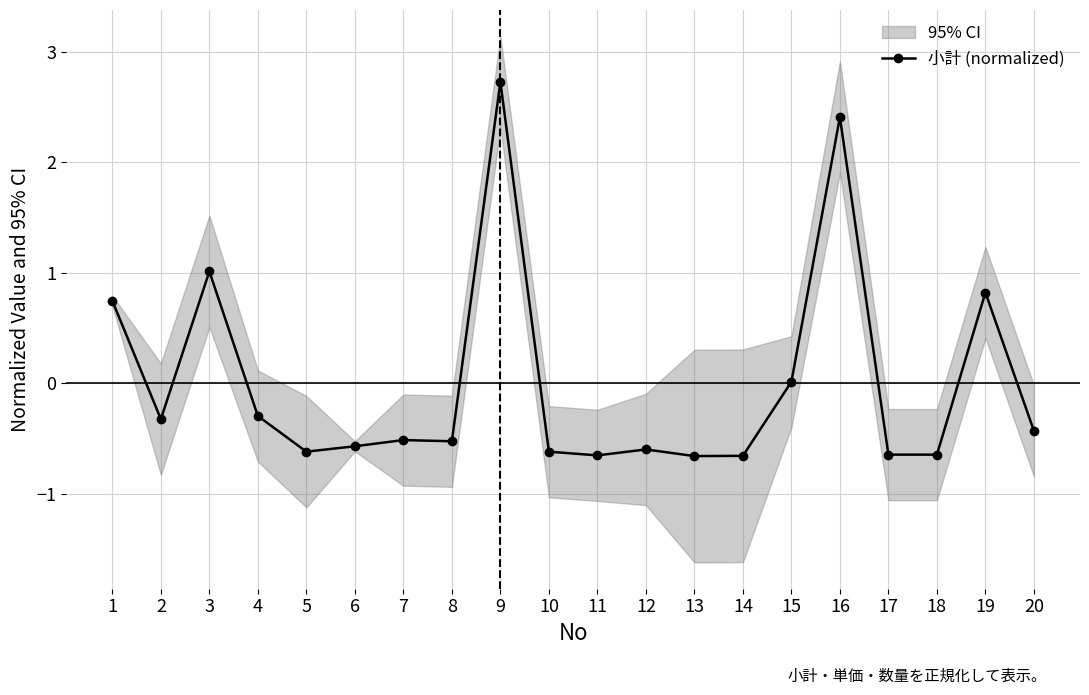

What is the change in value from 1 to 8?

-1.3